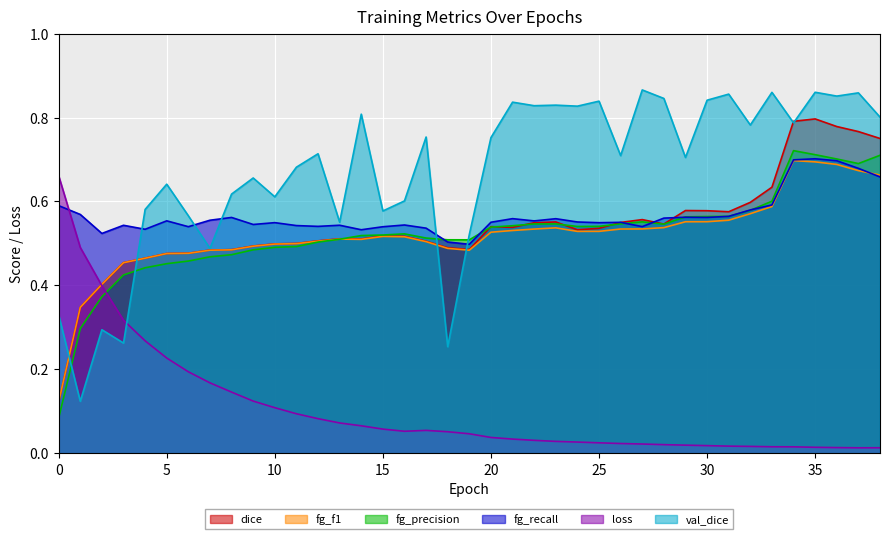

The fg_recall series shows 0.7 at 34. True or false?

True